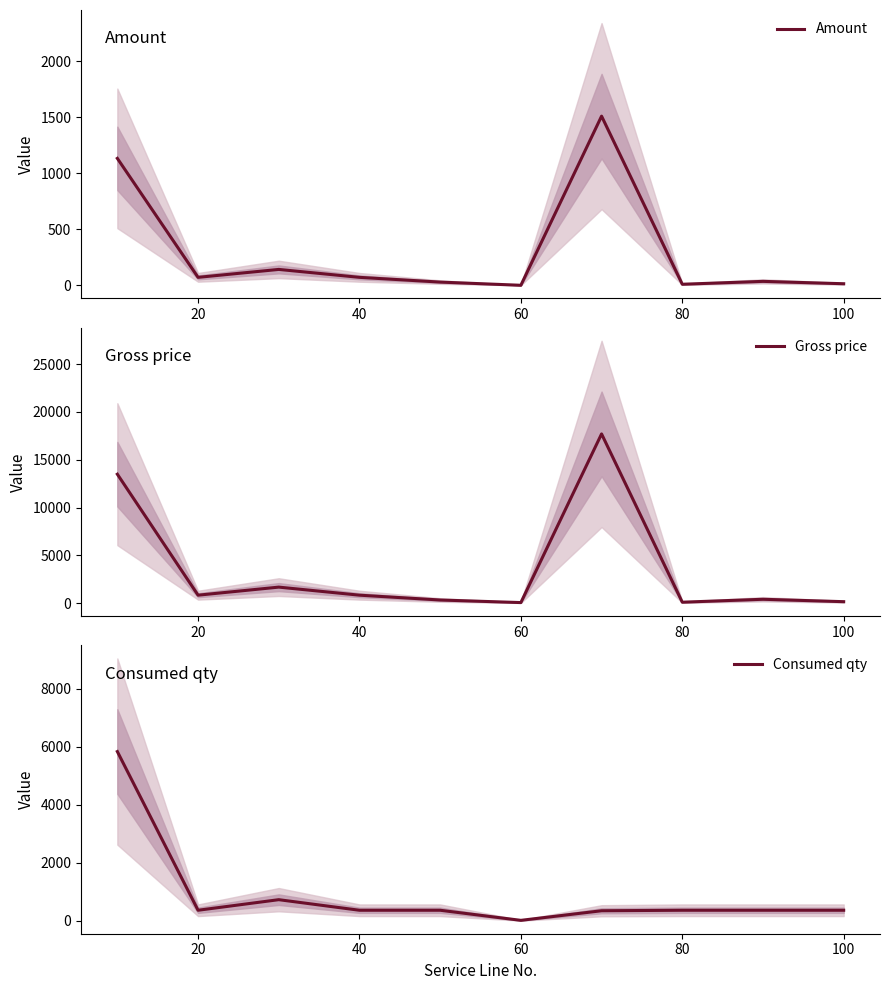

Reading left to right, list all the values displayed in this chart.

Amount: 1133.4	70.8	141.7	70.8	28.5	0.0	1510.6	9.2	35.0	13.8
Gross price: 13490.4	843.1	1686.3	843.1	339.4	69.7	17700.8	109.5	416.1	164.2
Consumed qty: 5840.0	365.0	730.0	365.0	365.0	17.0	348.0	365.0	365.0	365.0